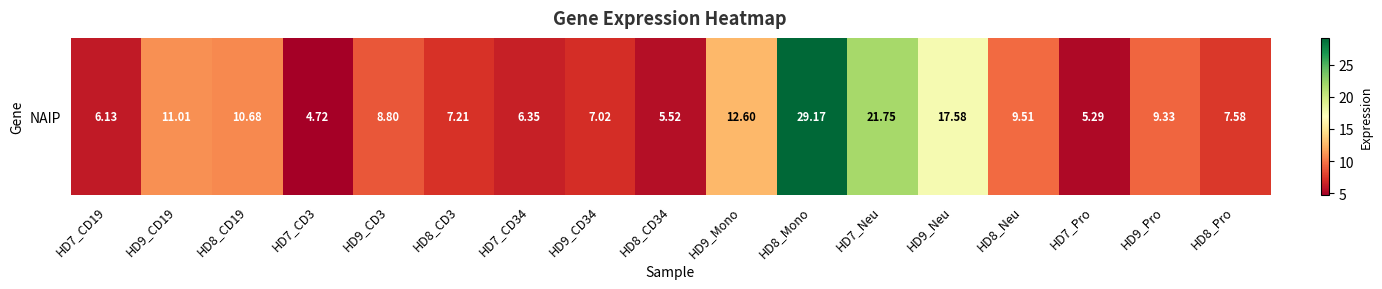

What is the ratio of the value at HD8_CD34 to the value at HD9_Pro?

0.6